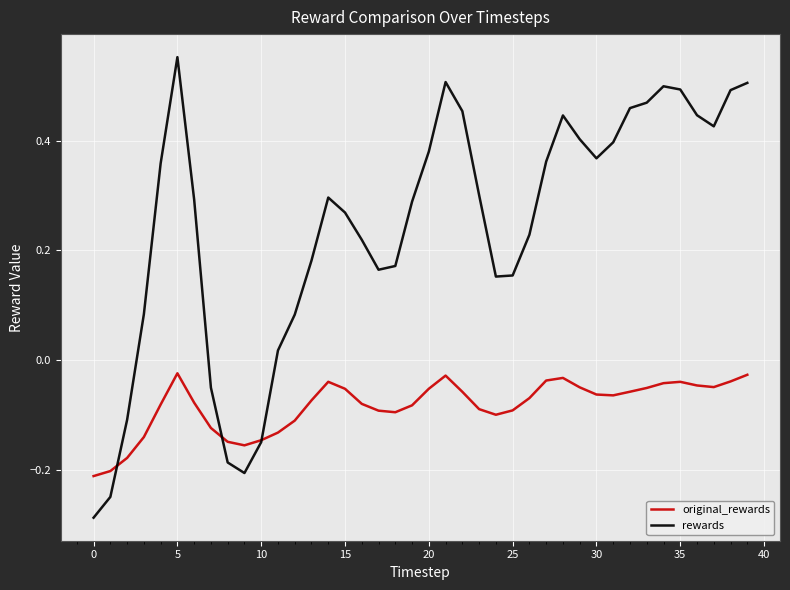

Which series has the largest total across all categories?

rewards